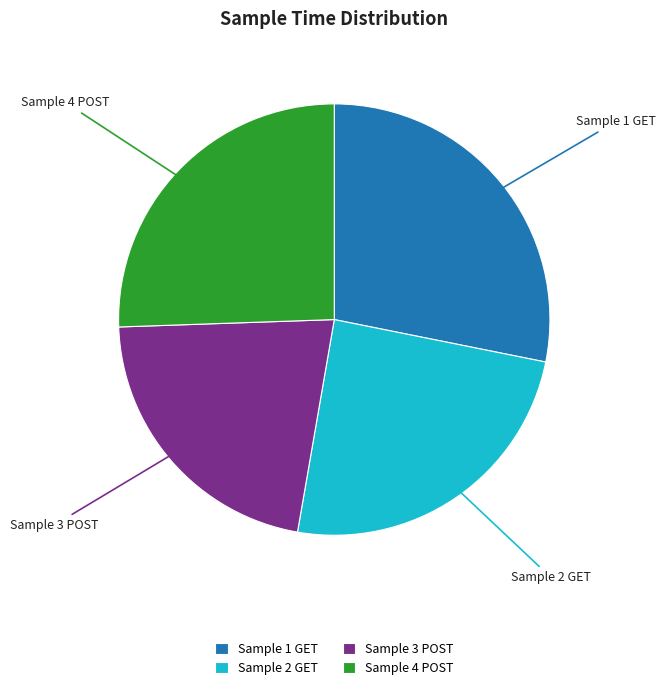

What is the smallest slice in the pie chart?

Sample 3 POST